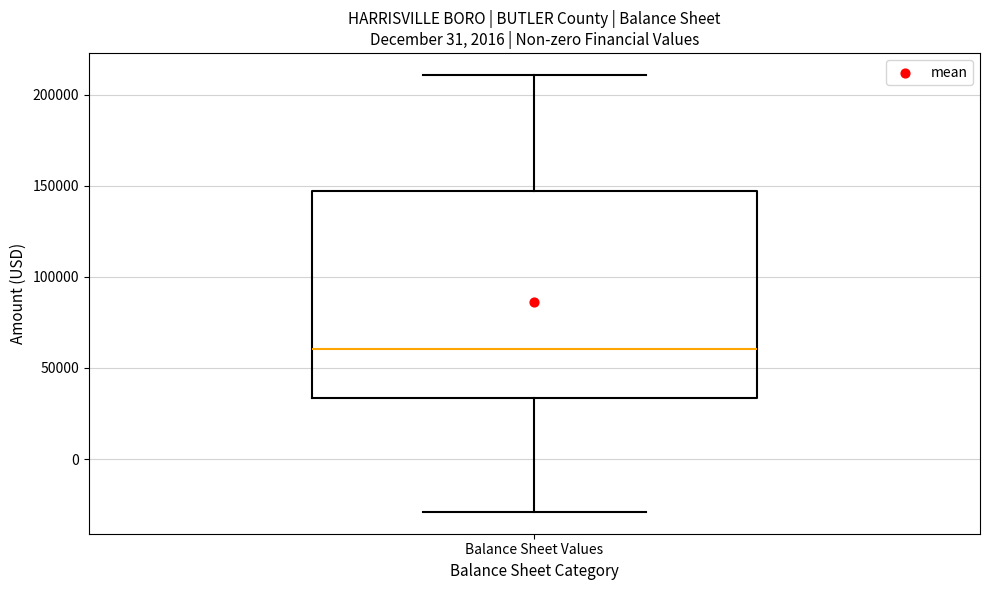

Transcribe this box plot: give where the median line is, the range the box spans, and where the two whiskers end, as read against the y-axis. The values are not printed on the chart, so give them approximately, as read against the axis.

median 60000, box 35000 to 145000, whiskers -30000 to 210000